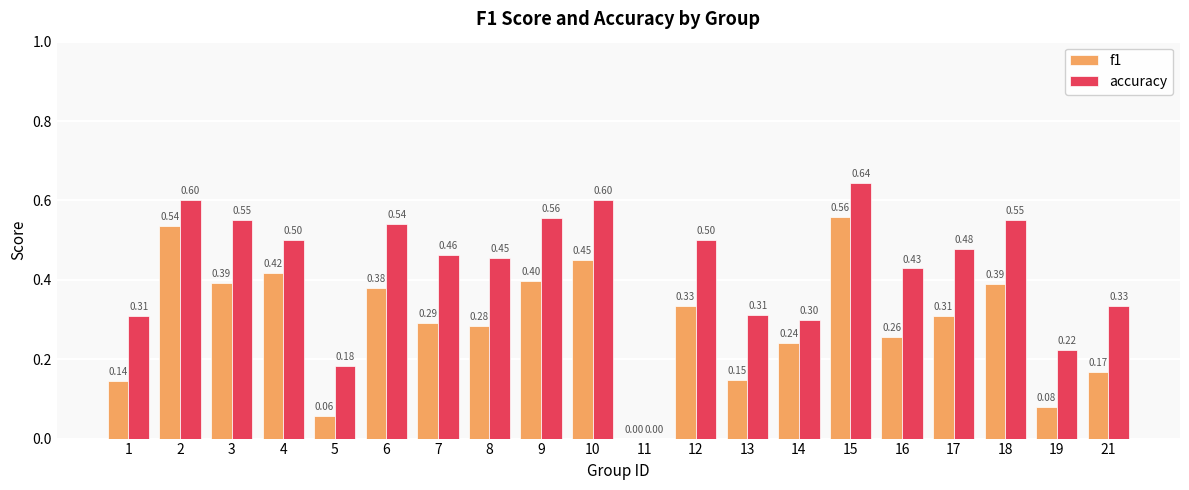

How many data points does each series have?

20